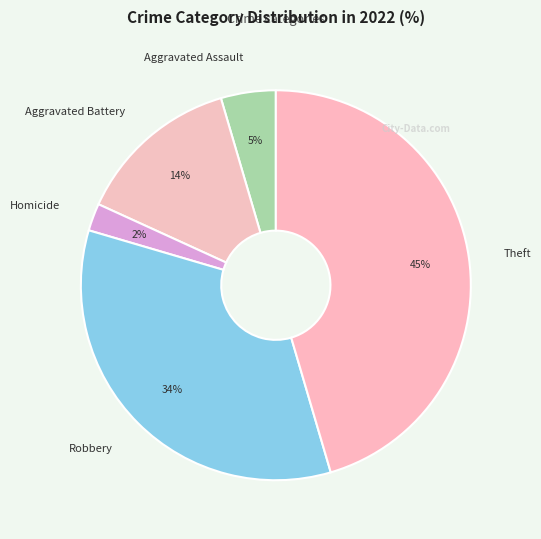

Between Aggravated Assault and Aggravated Battery, which is larger?

Aggravated Battery